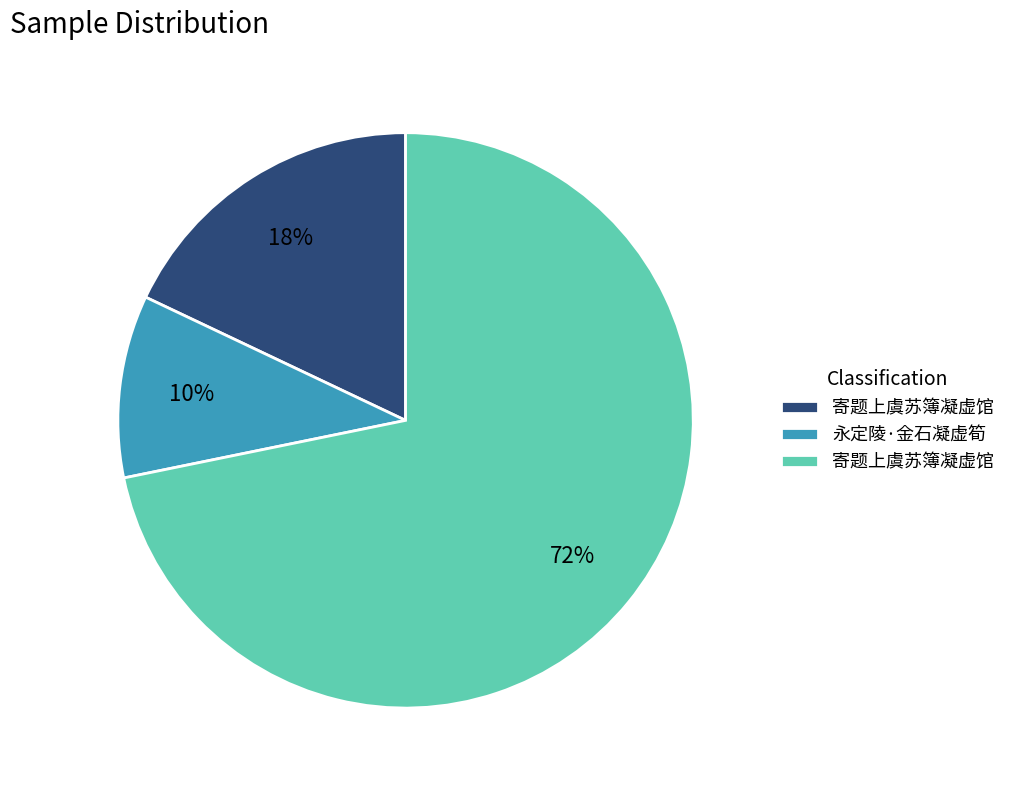

To the nearest percent, what is the average slice percentage?

33%